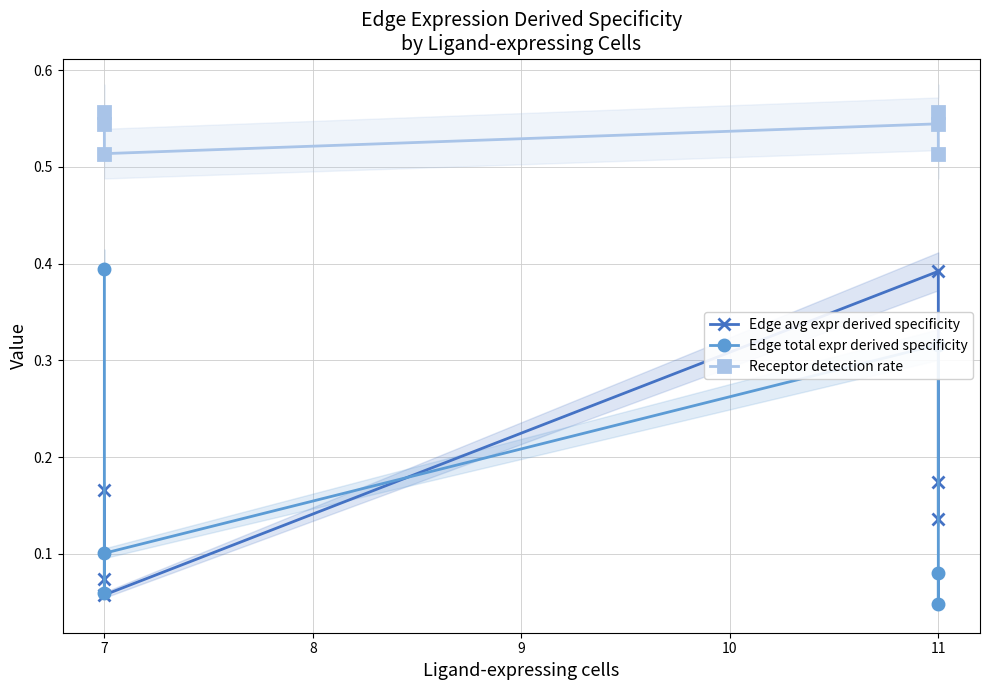

True or false: Edge total expr derived specificity has more than 0 points higher than both neighbors.

True